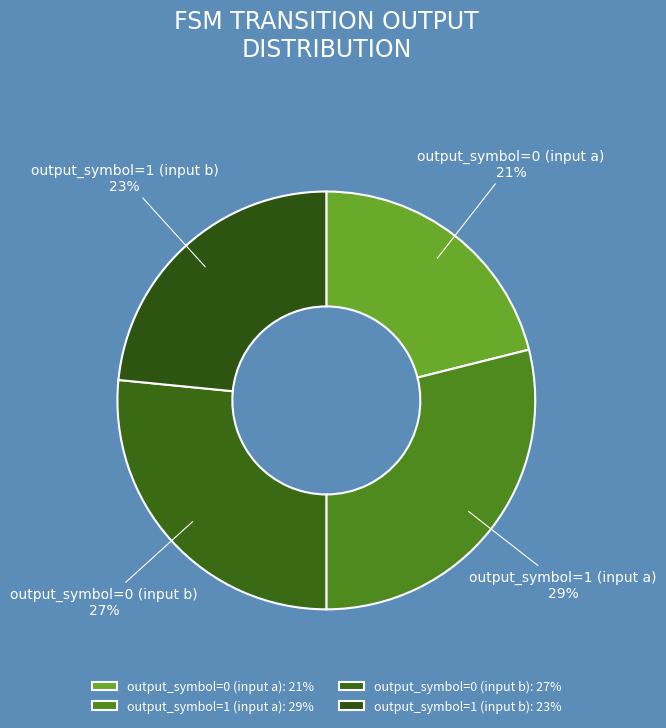

To the nearest percent, what is the average slice percentage?

25%